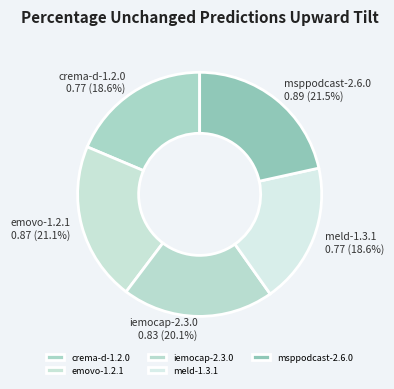

Is the sum of meld-1.3.1 and msppodcast-2.6.0 greater than half?

No